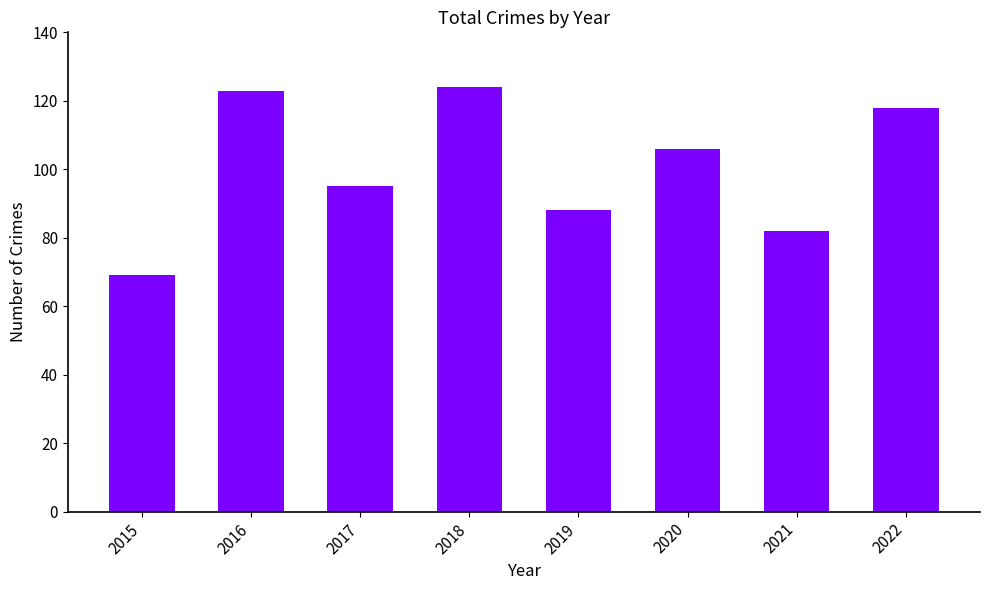

What is the difference between the maximum and minimum values?

55